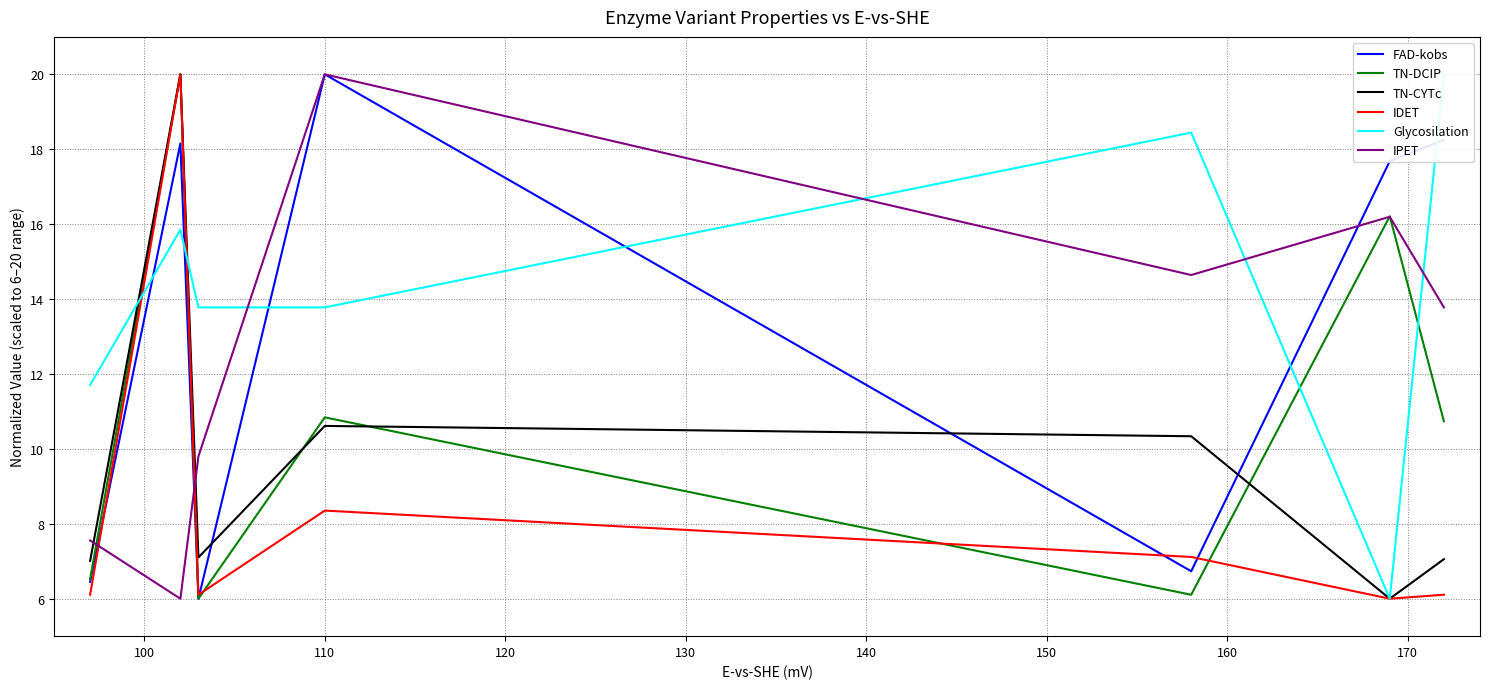

How many intersections are there between IDET and IPET?

2